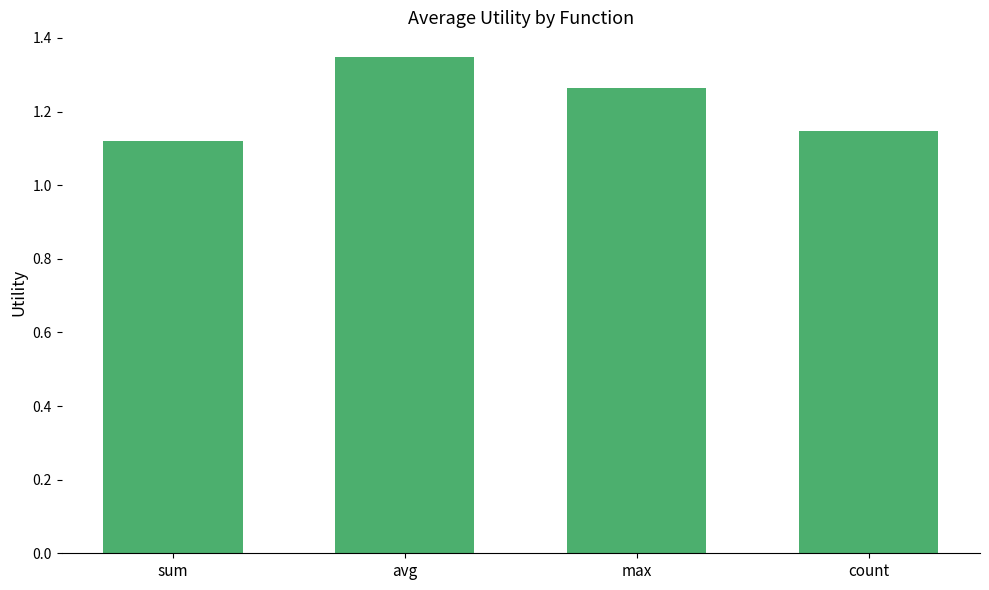

How many values are between 1 and 2?

4